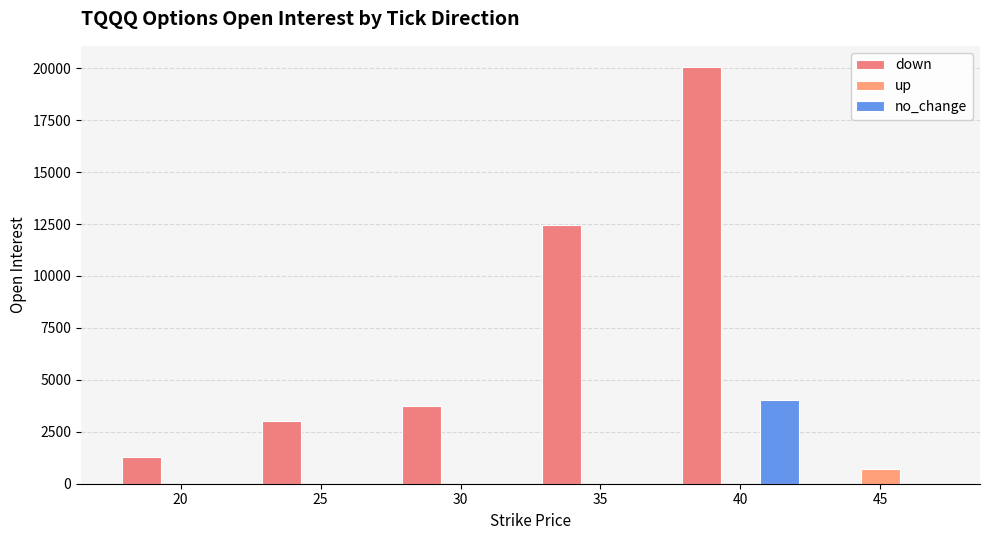

Is the value of down at 30 greater than the value of no_change at 45?

Yes